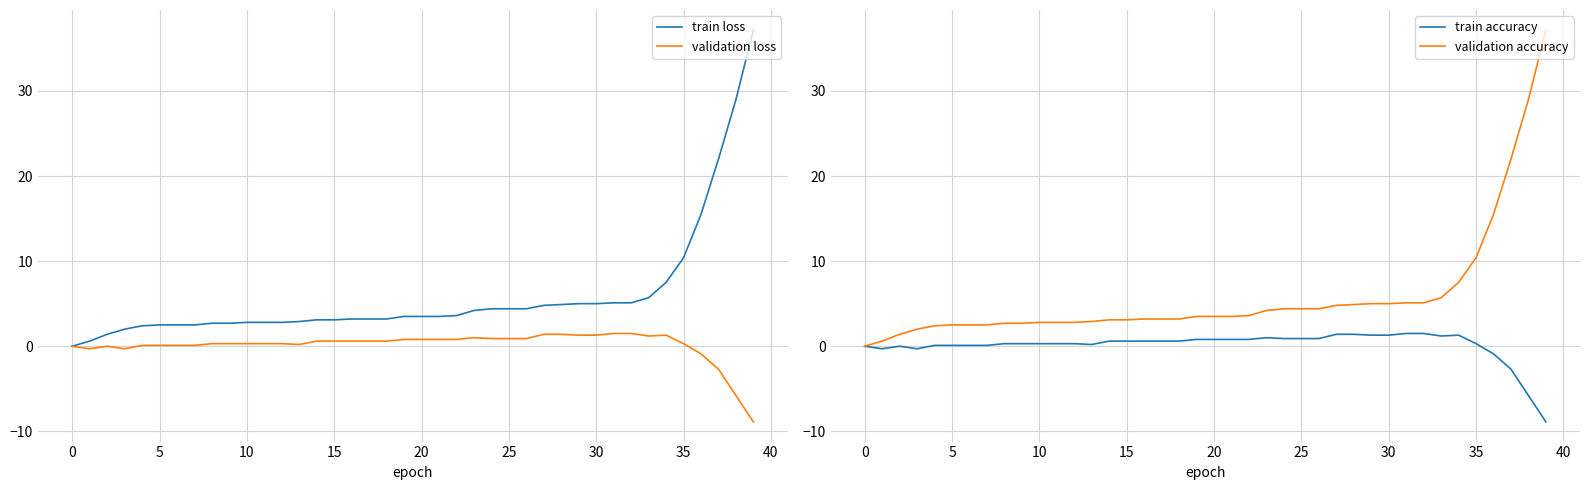

How many data points does each series have?

40